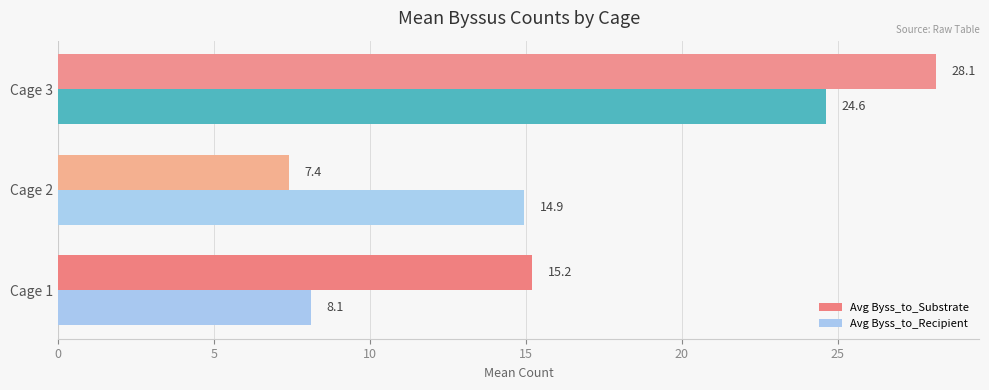

List the labels in order of Avg Byss_to_Recipient value, largest first.

Cage 3, Cage 2, Cage 1